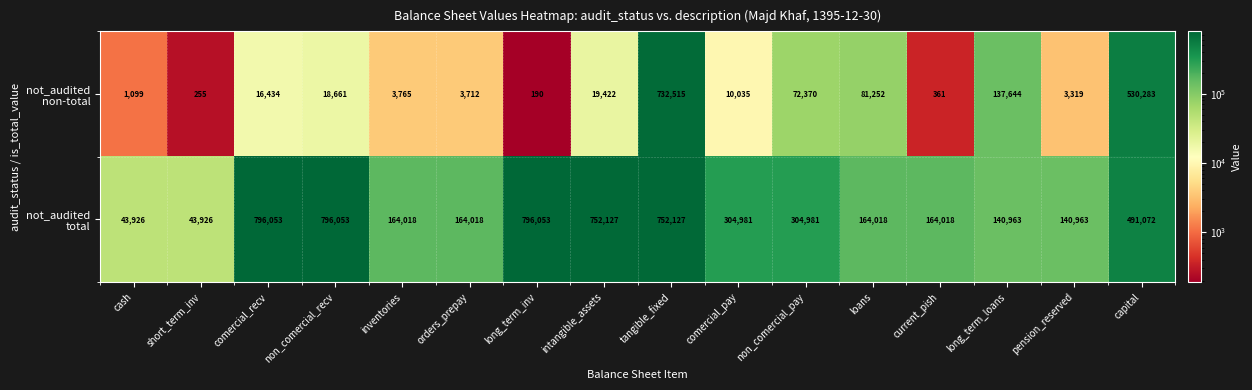

What is the spread (max minus min) of values at current_pish?

163657